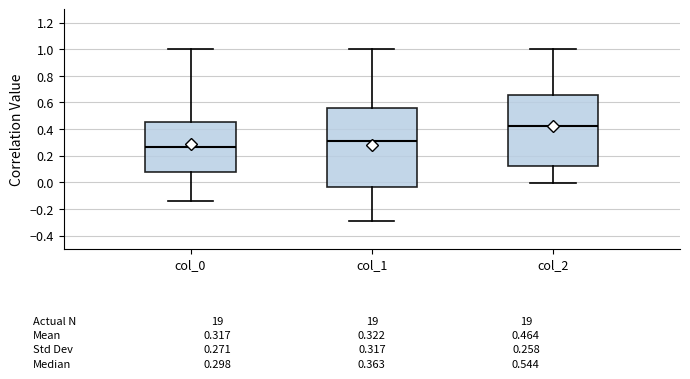

Comparing the boxes themselves (not the whiskers), which one is the tallest?

col_1